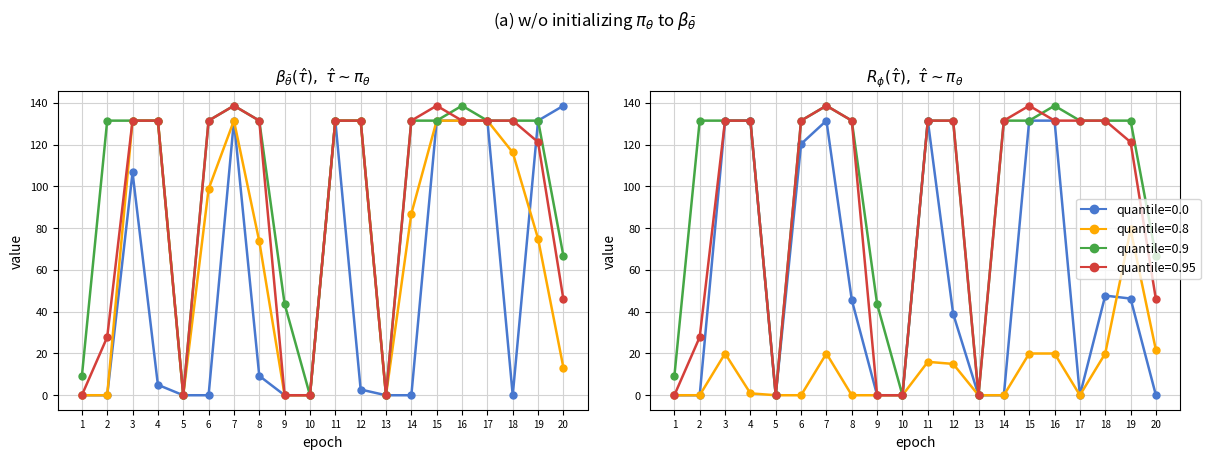

Which category has the highest value in the Scen_6 series?

20